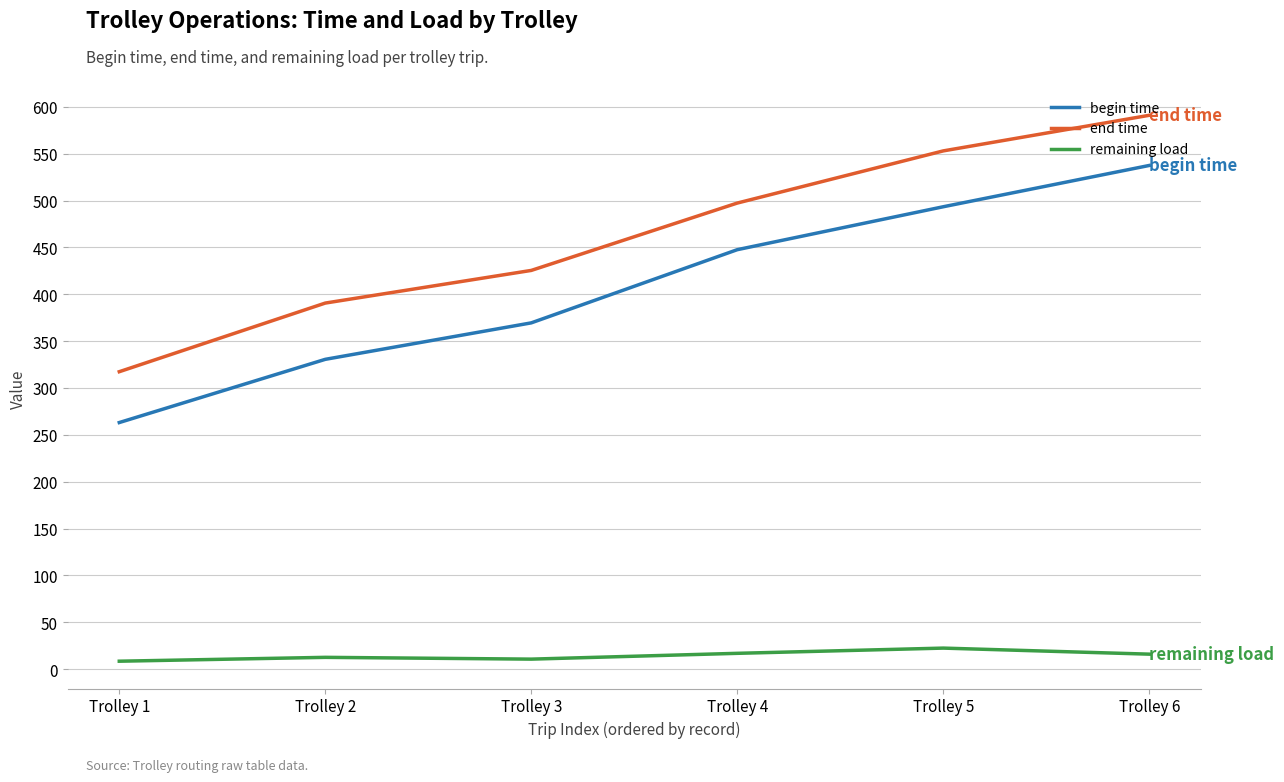

What is the maximum value for remaining load?

22.4